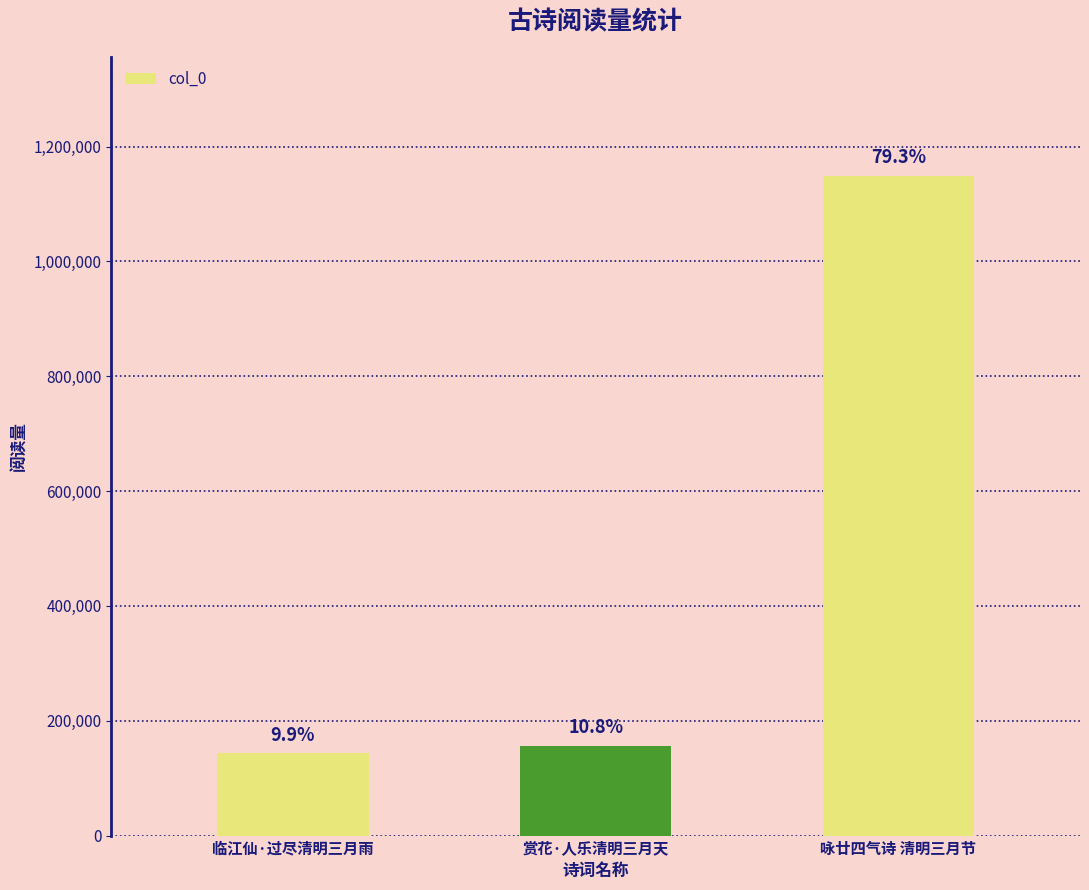

Where does the data first go above 156877?

咏廿四气诗 清明三月节